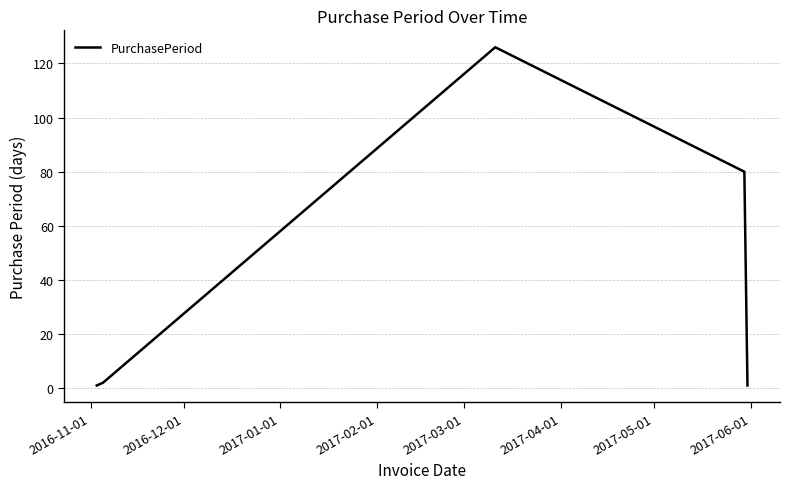

What is the greatest value displayed?

126